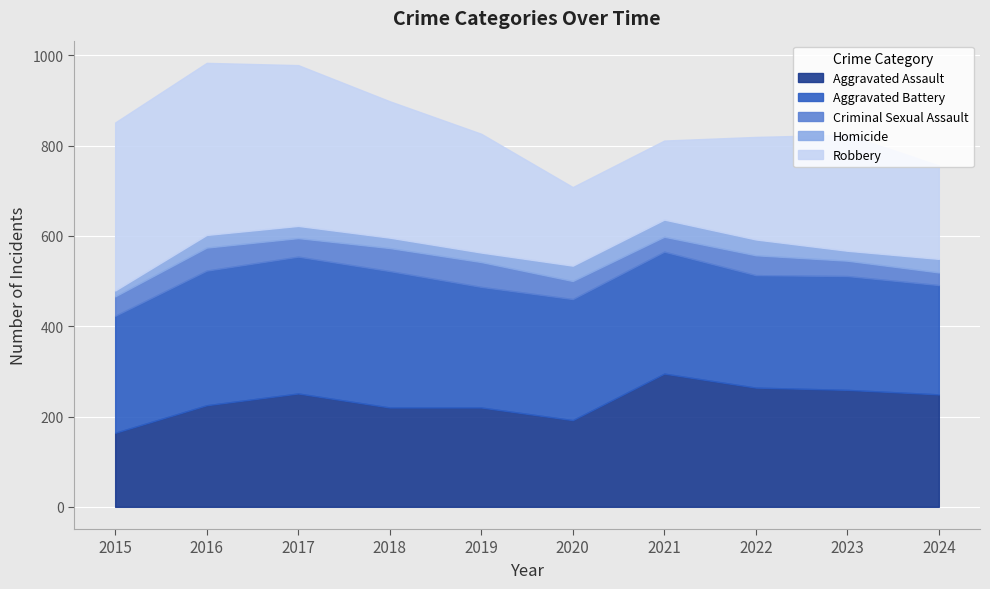

What is the highest value of the Homicide series?

38